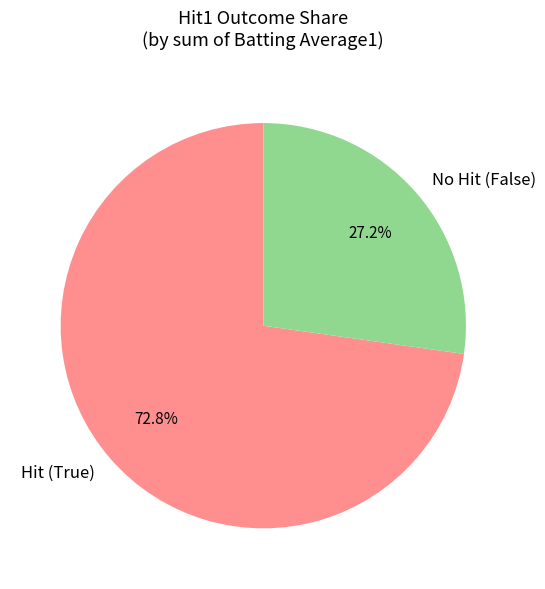

Is the sum of Hit (True) and No Hit (False) greater than half?

Yes